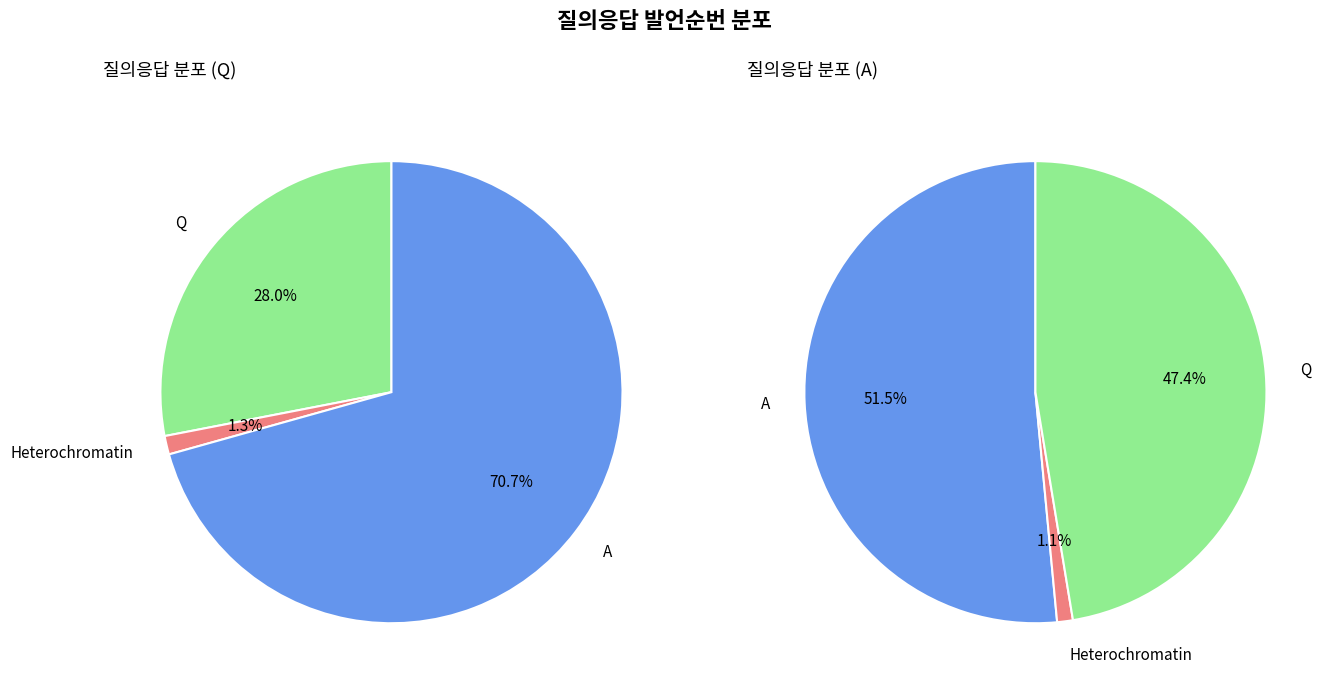

Which category accounts for the majority?

A